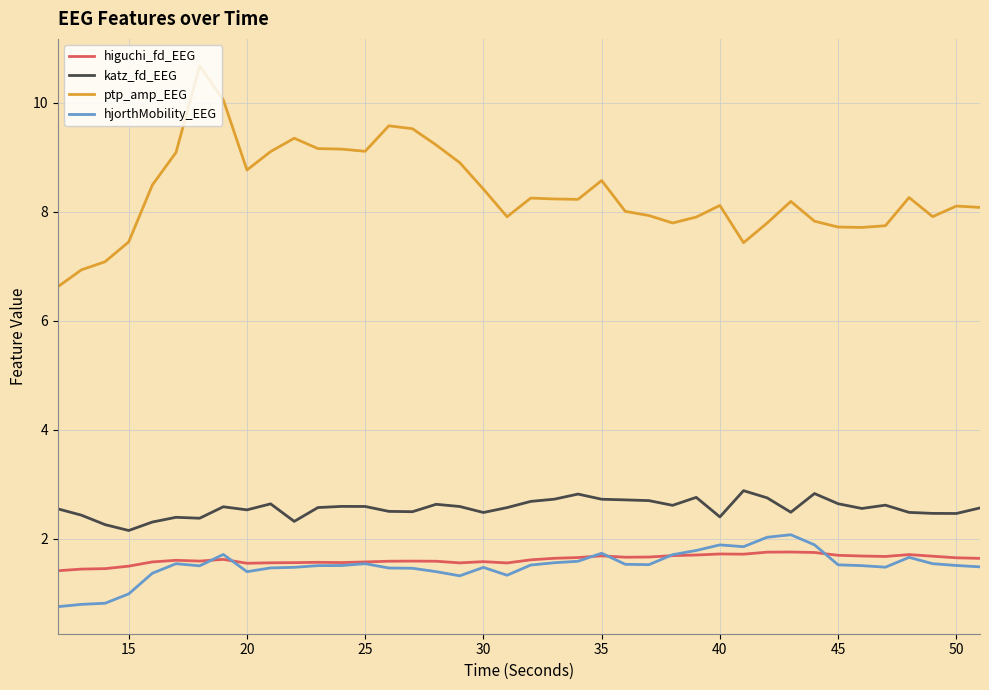

Which series has the largest total across all categories?

ptp_amp_EEG